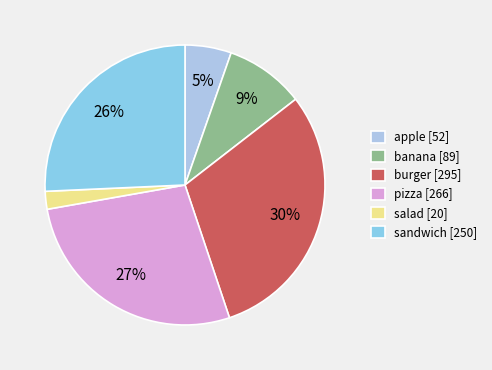

To the nearest percent, what is the average slice percentage?

17%